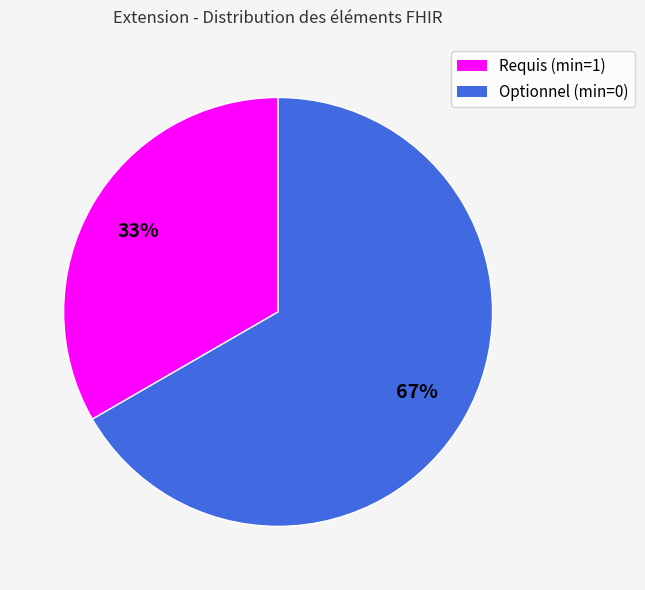

Does any single category account for the majority?

Yes